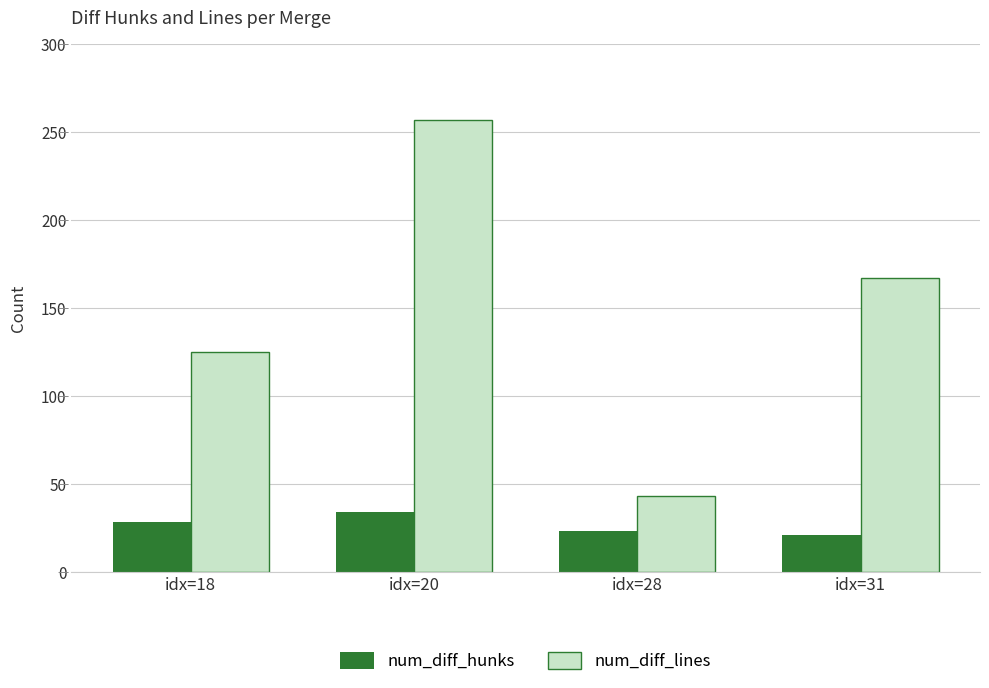

Which series has the widest spread of values?

num_diff_lines